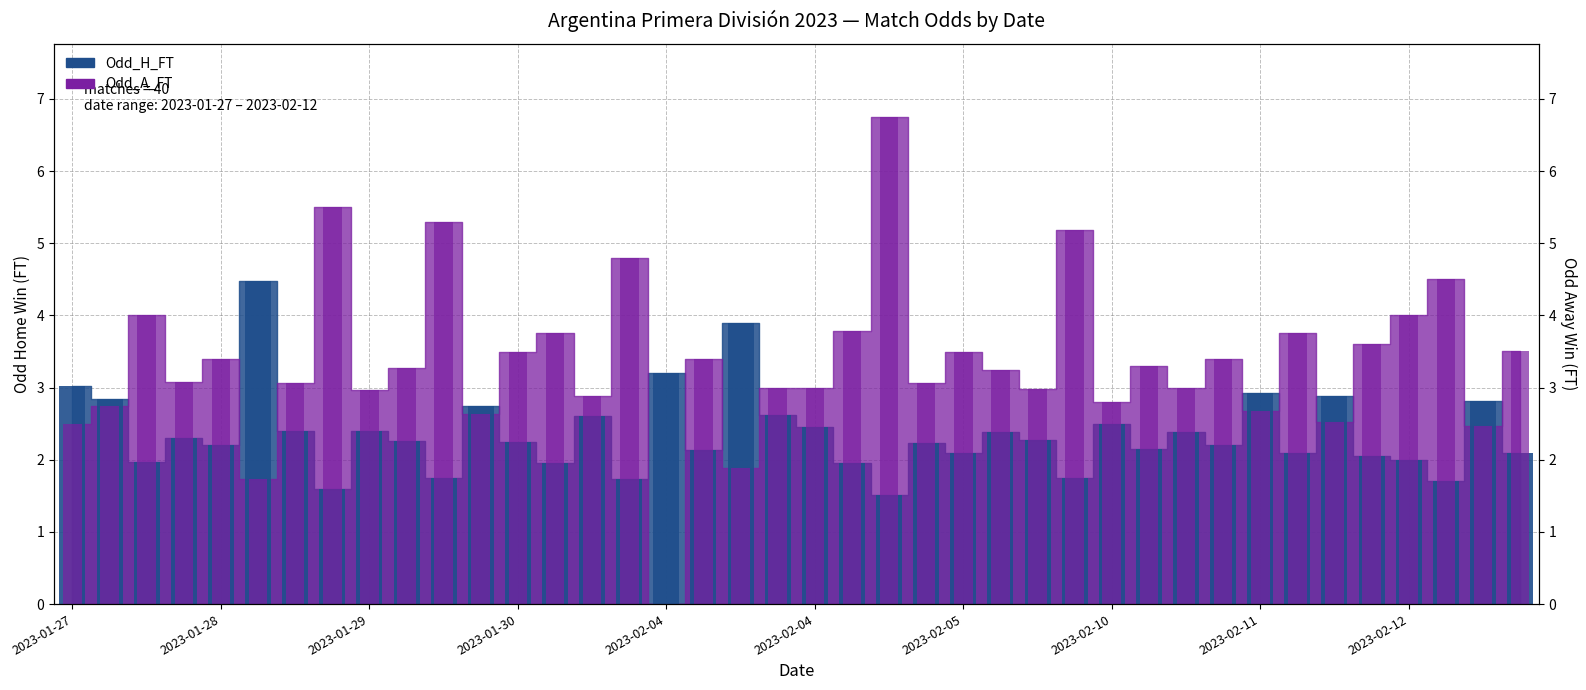

Rank the series at 2023-02-10 from lowest to highest value.

Odd_H_FT, Odd_A_FT